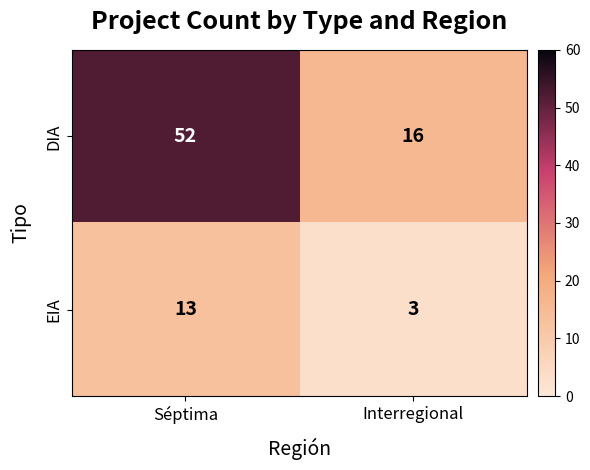

Reading left to right, what are all the values shown in this chart?

DIA: 52	16
EIA: 13	3